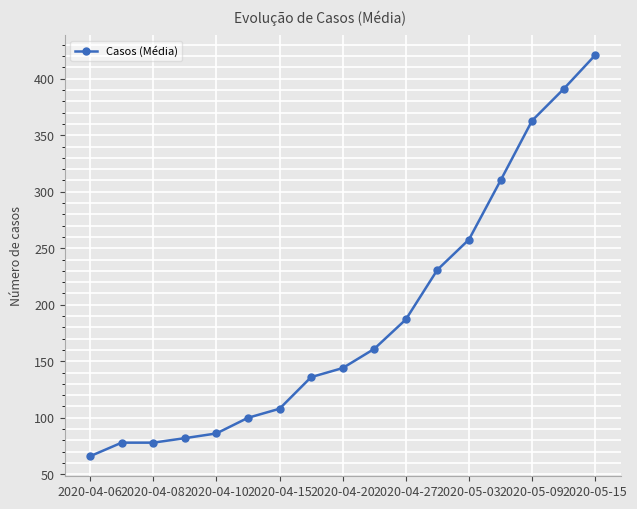

What is the greatest value displayed?

421.0